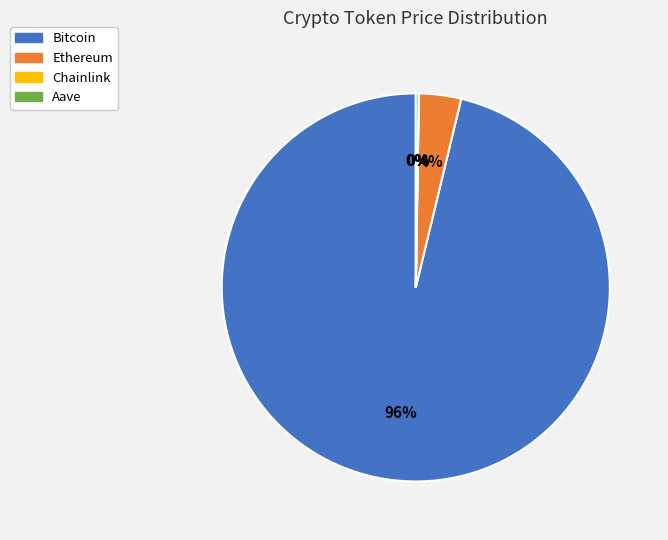

Is it true that Ethereum is 4% of the pie?

True